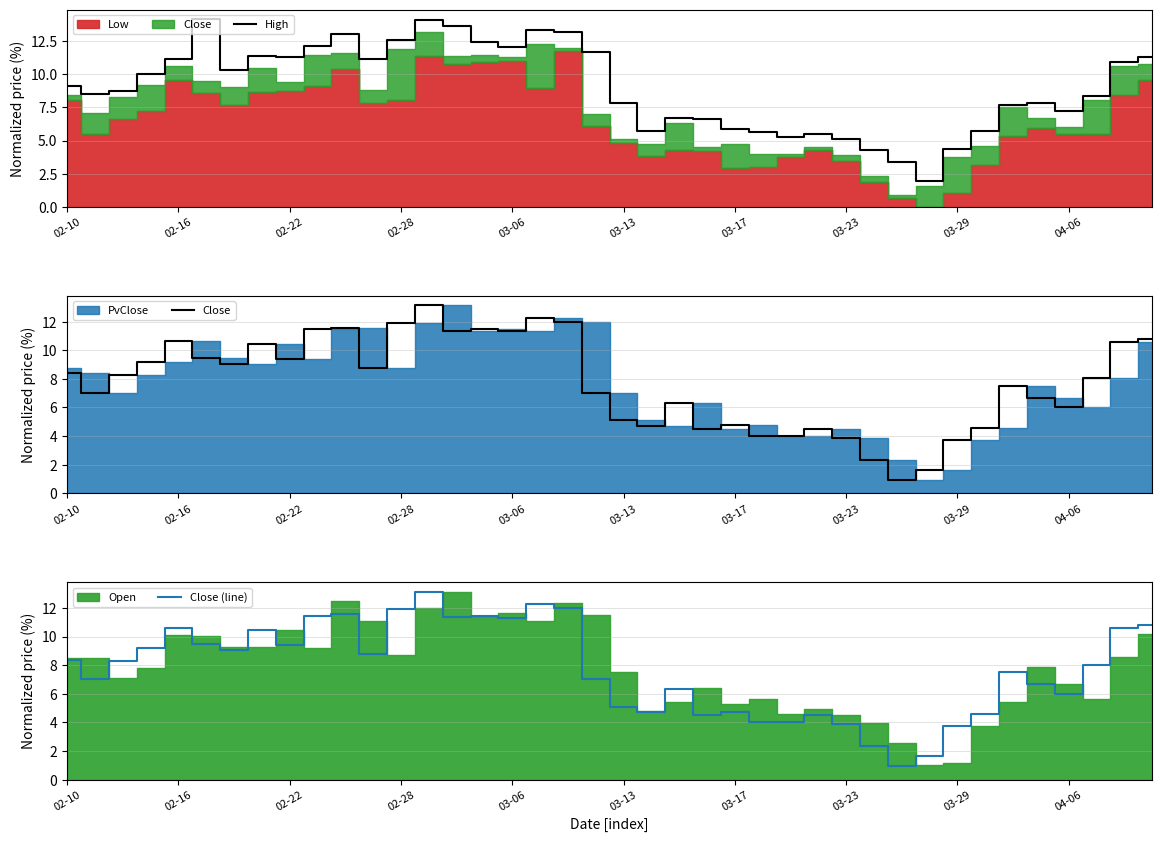

True or false: Close (line) and Close cross at least once.

False